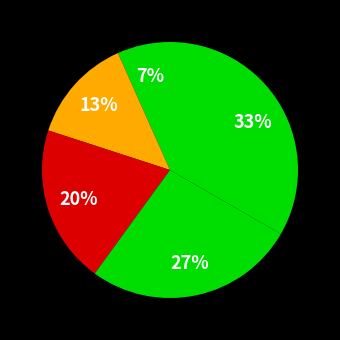

Count the number of slices in the pie.

5